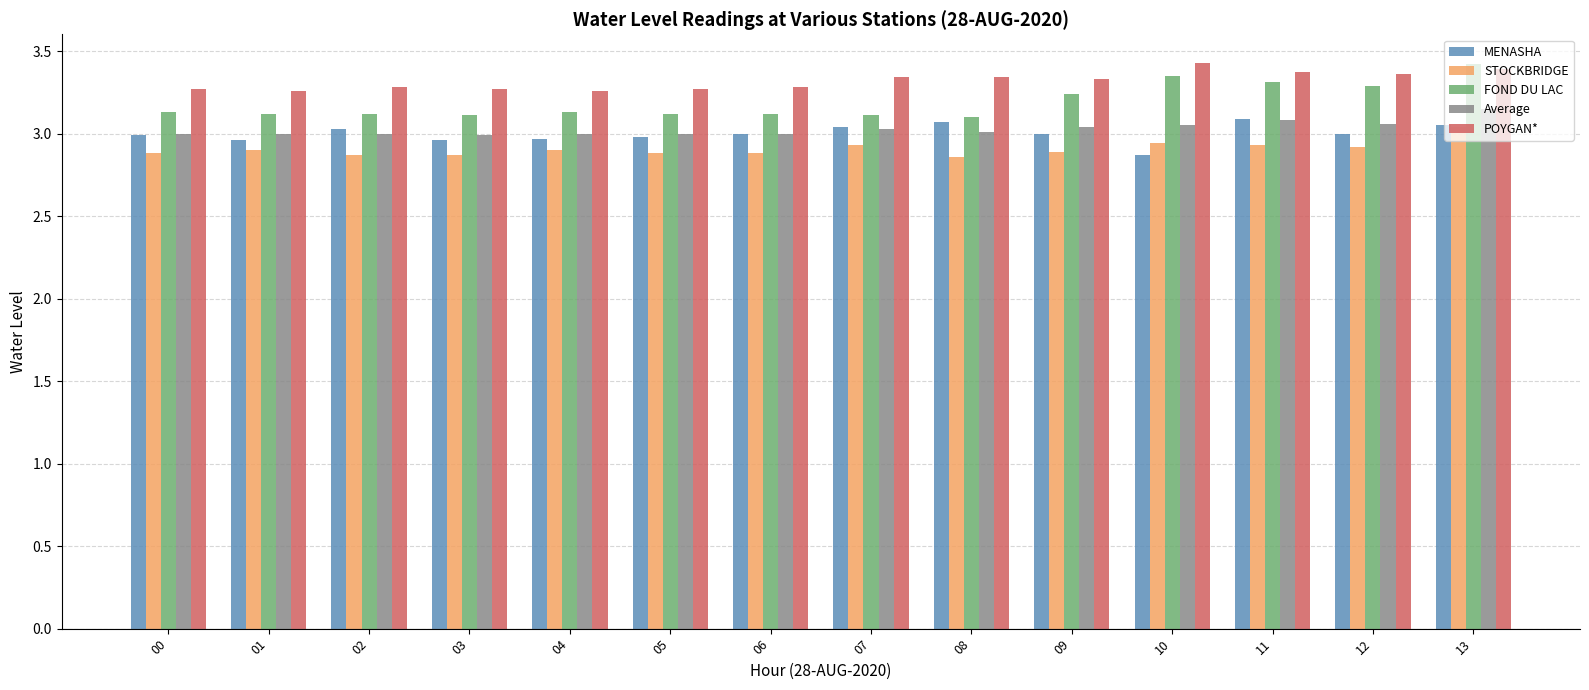

True or false: STOCKBRIDGE has a value of 2.9 at 07.

True